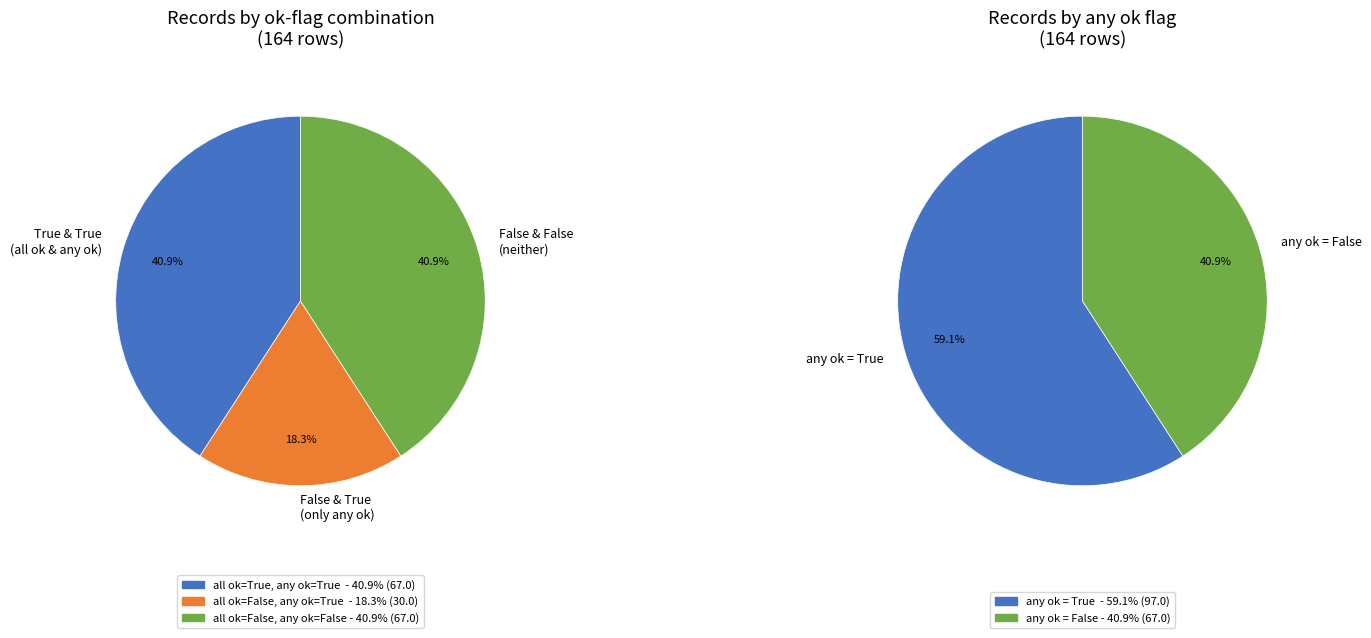

How many slices are in this pie chart?

3